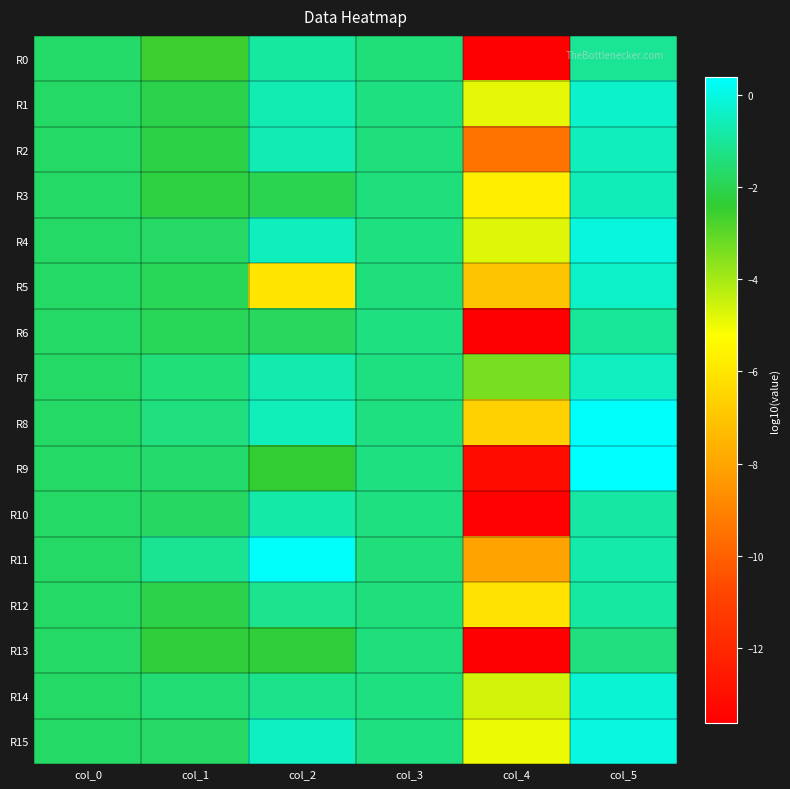

Which label corresponds to the smallest value in the chart?

col_4